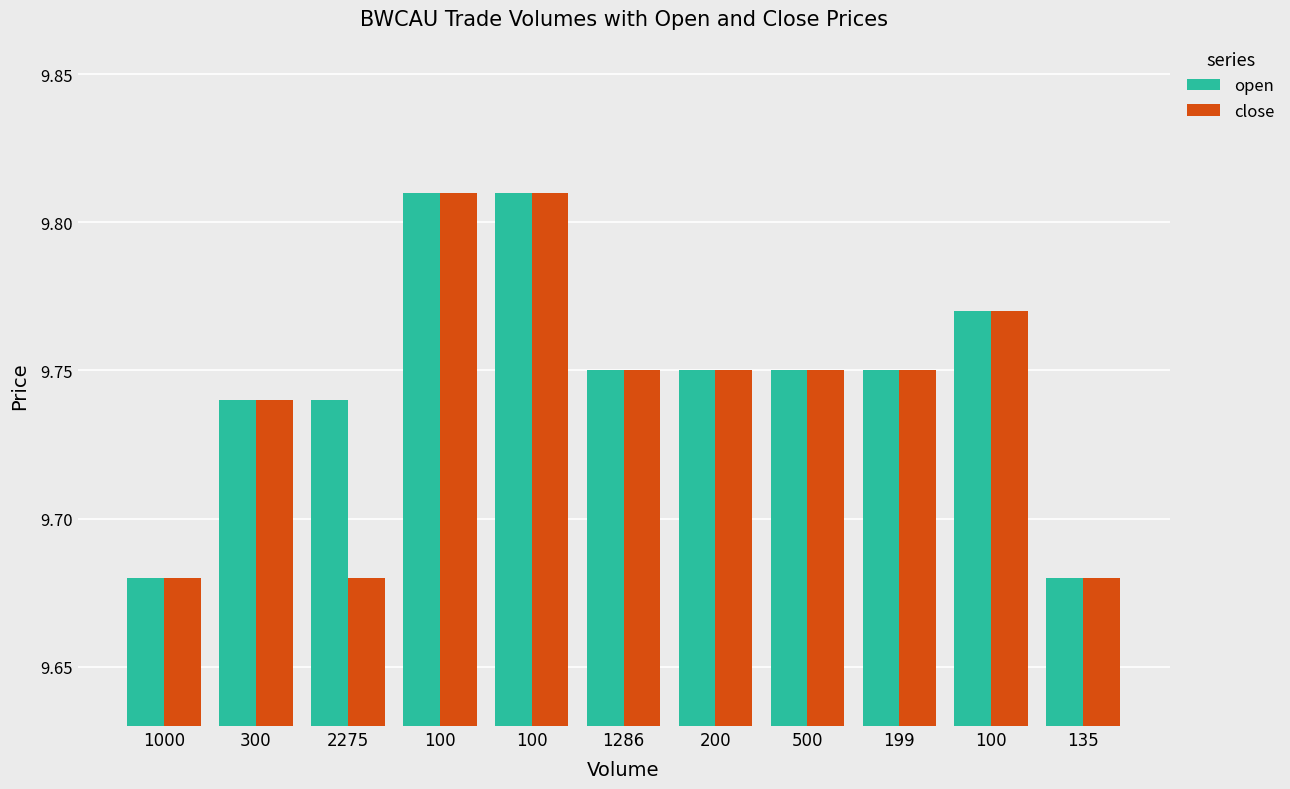

Where is close nearest to the value 9?

1000